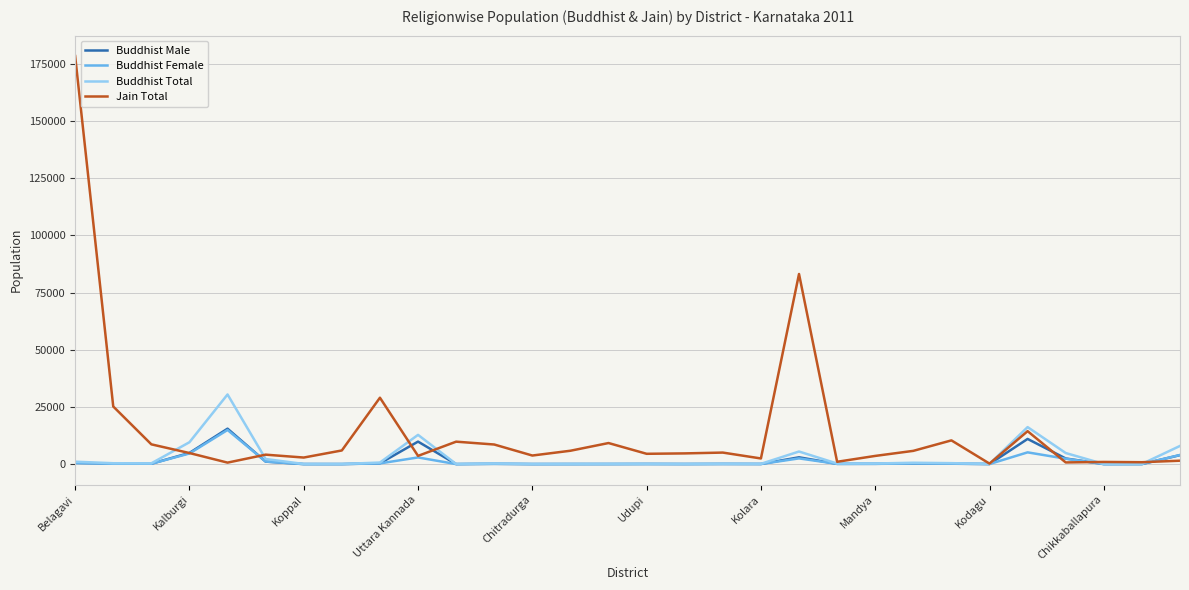

Which series has the largest total across all categories?

Jain Total